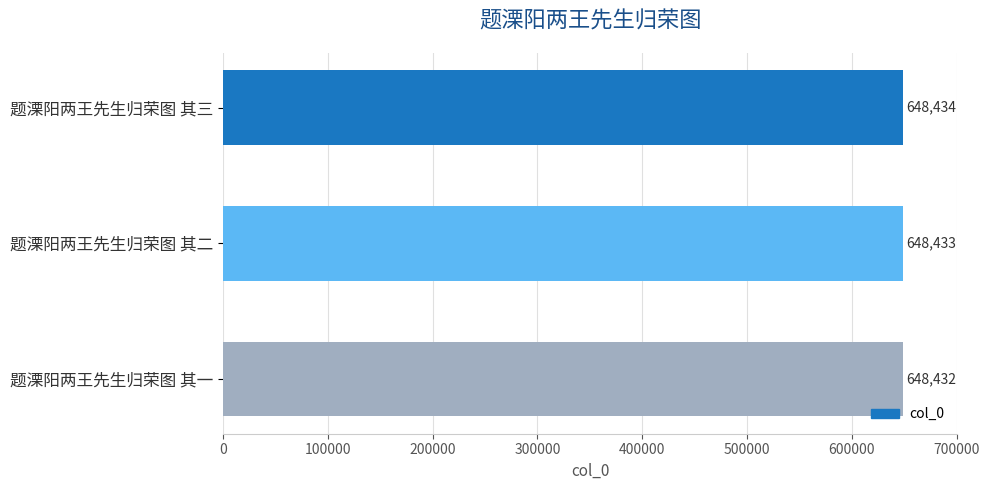

What is the sum of all values?

1945299